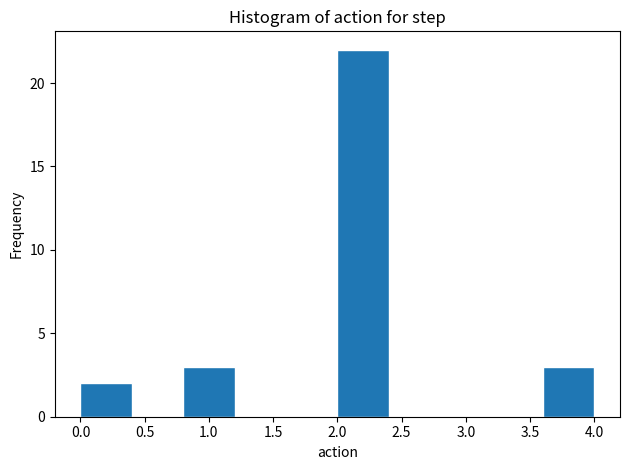

Which range on the x-axis has the tallest bar?

2.0 to 2.4